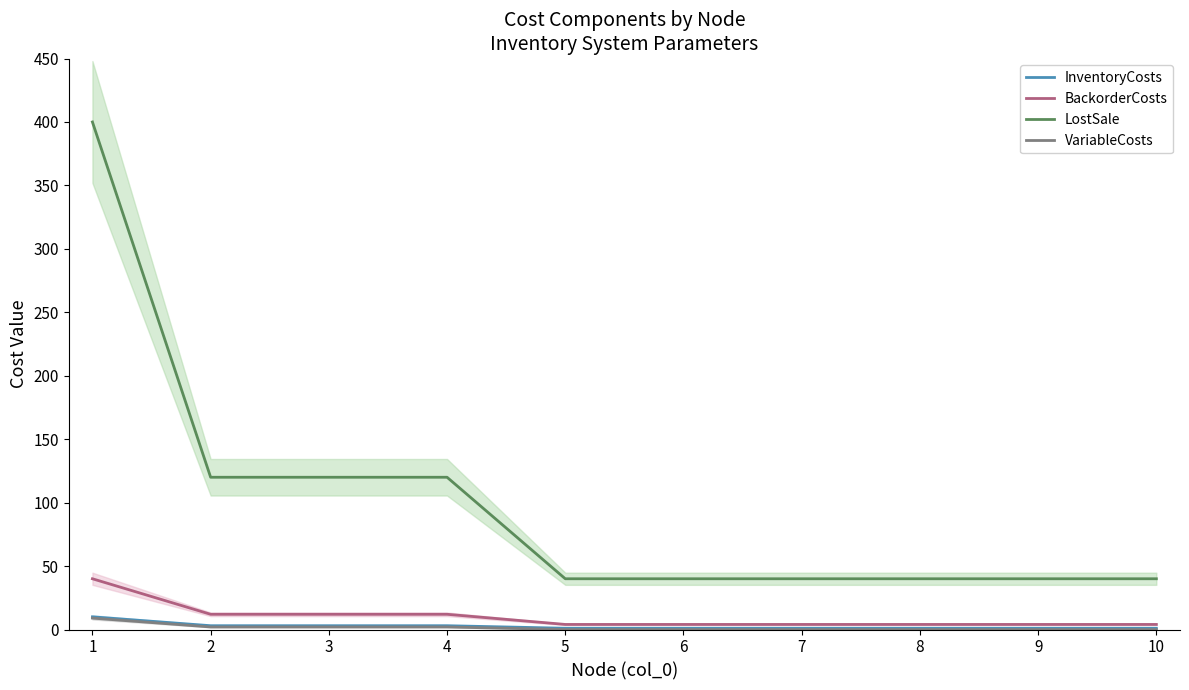

Between 6 and 7, which is larger?

6